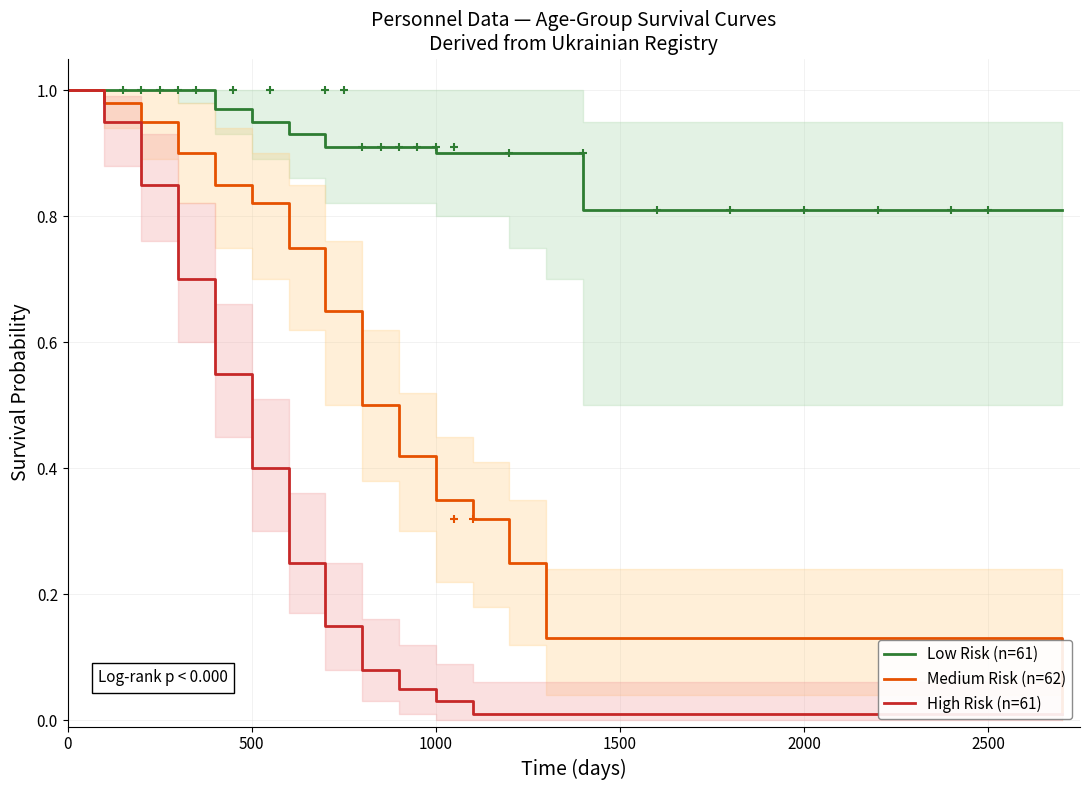

Which series has the largest total across all categories?

Low Risk (n=61)